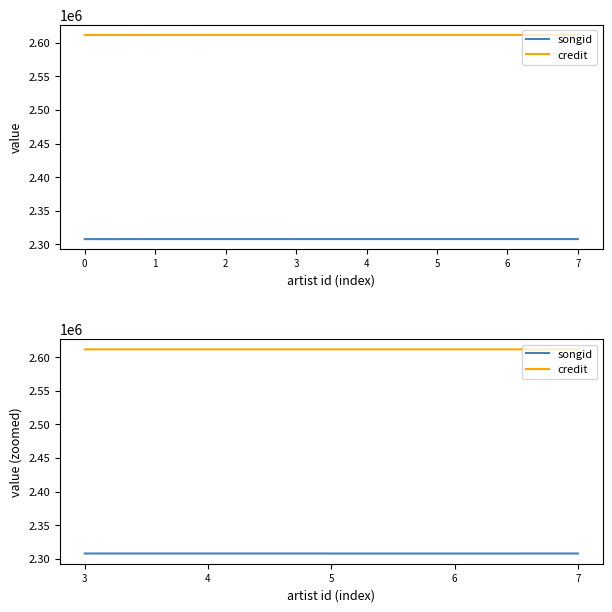

The value of credit at 6 is 700994. True or false?

False